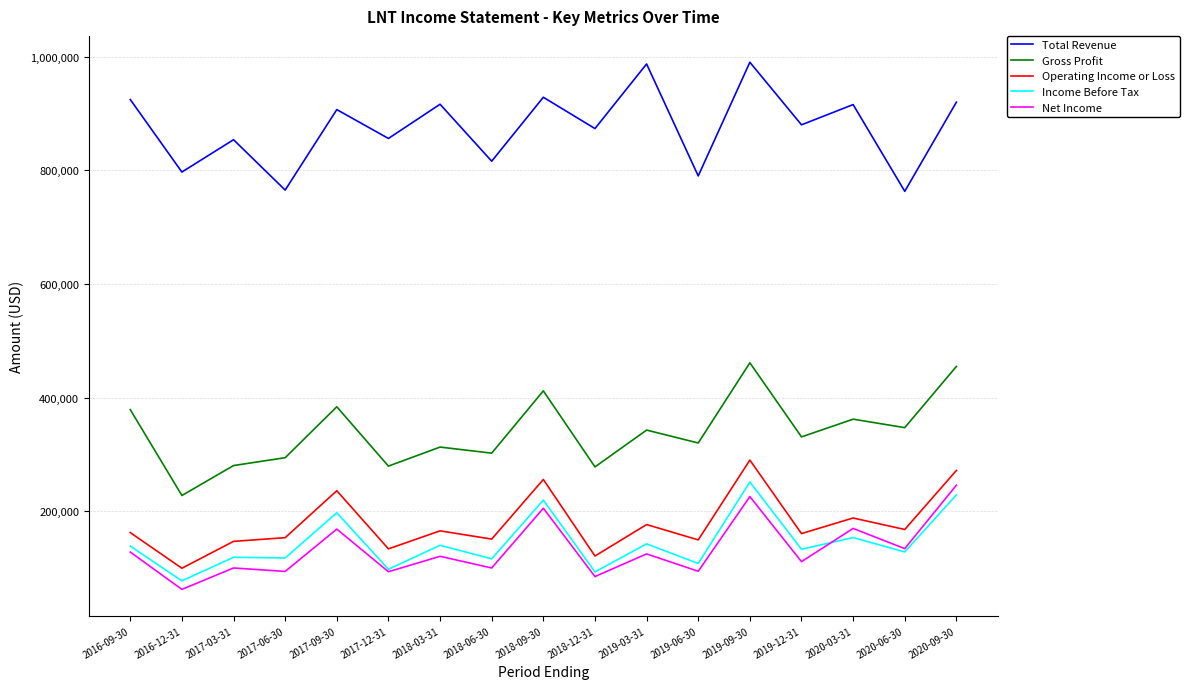

The value of Income Before Tax at 2018-09-30 is 219800. True or false?

True